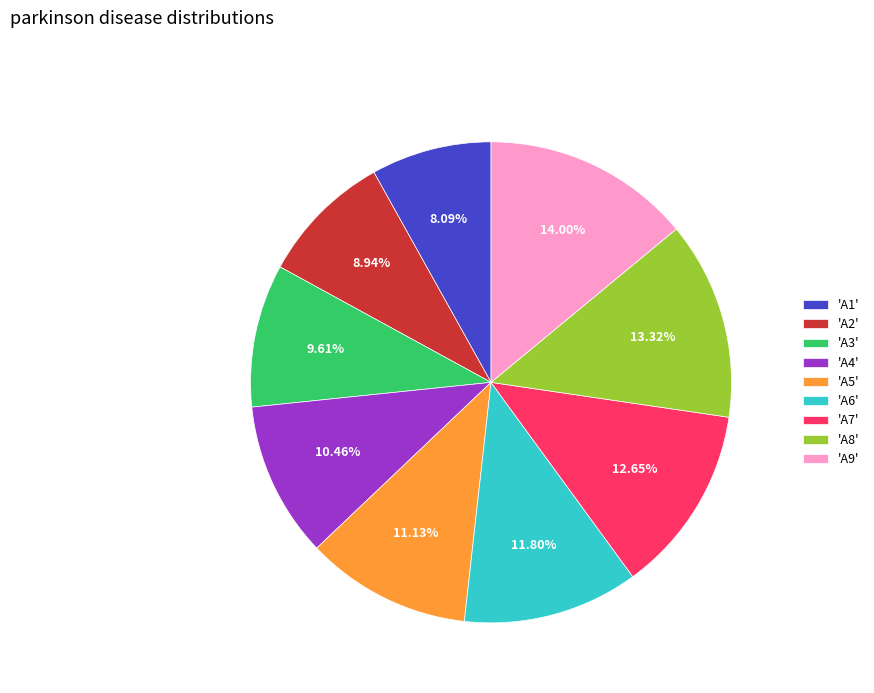

Rank the categories by value from lowest to highest.

'A1', 'A2', 'A3', 'A4', 'A5', 'A6', 'A7', 'A8', 'A9'